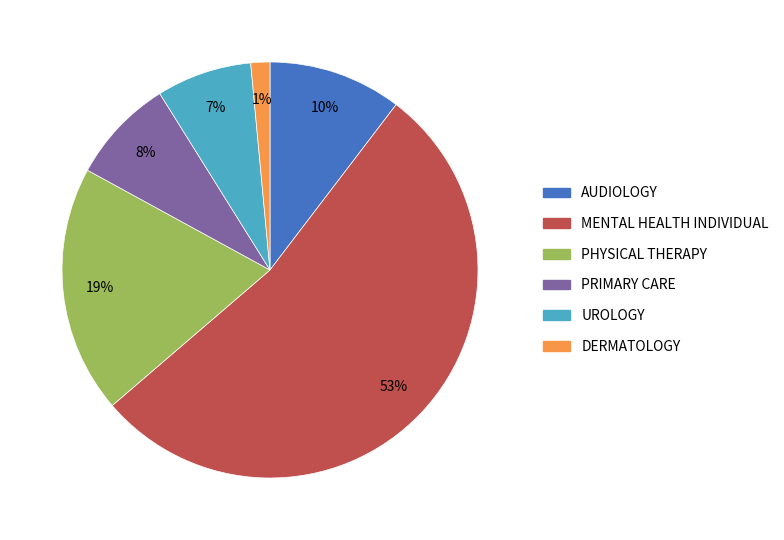

Does any single category account for the majority?

Yes